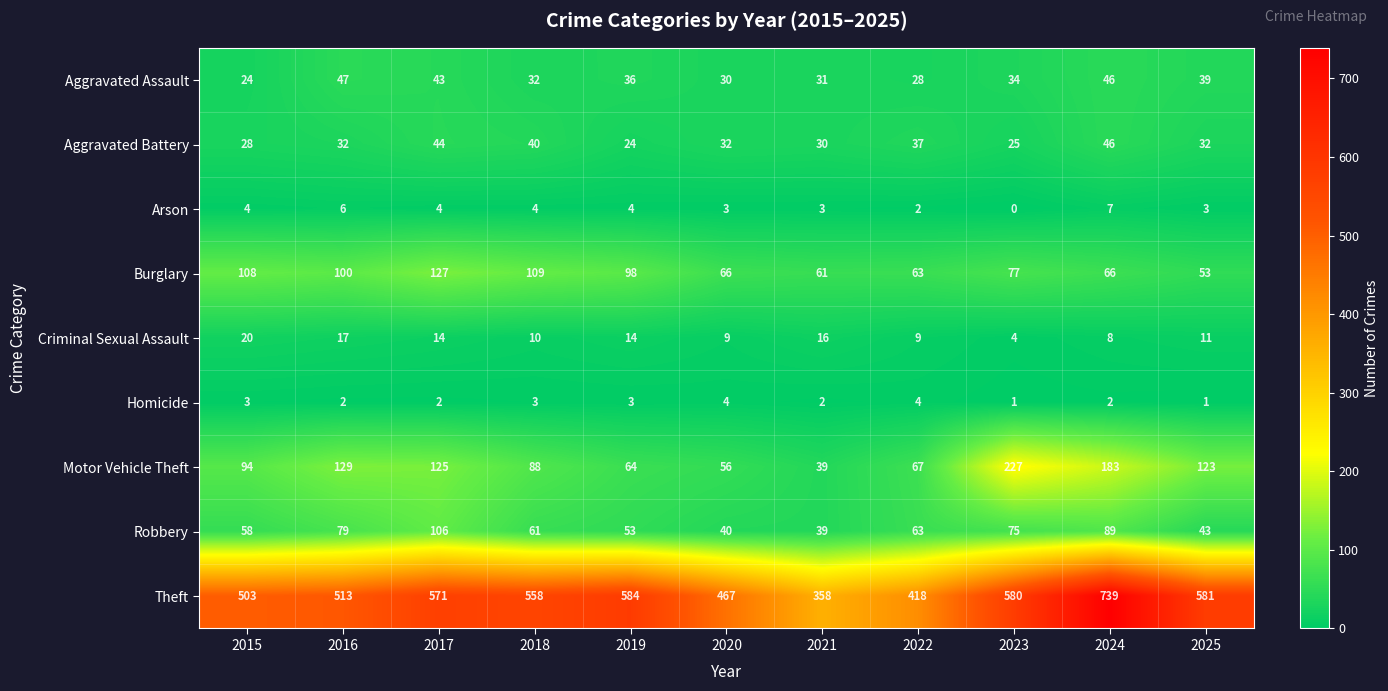

What is the greatest value displayed?

739